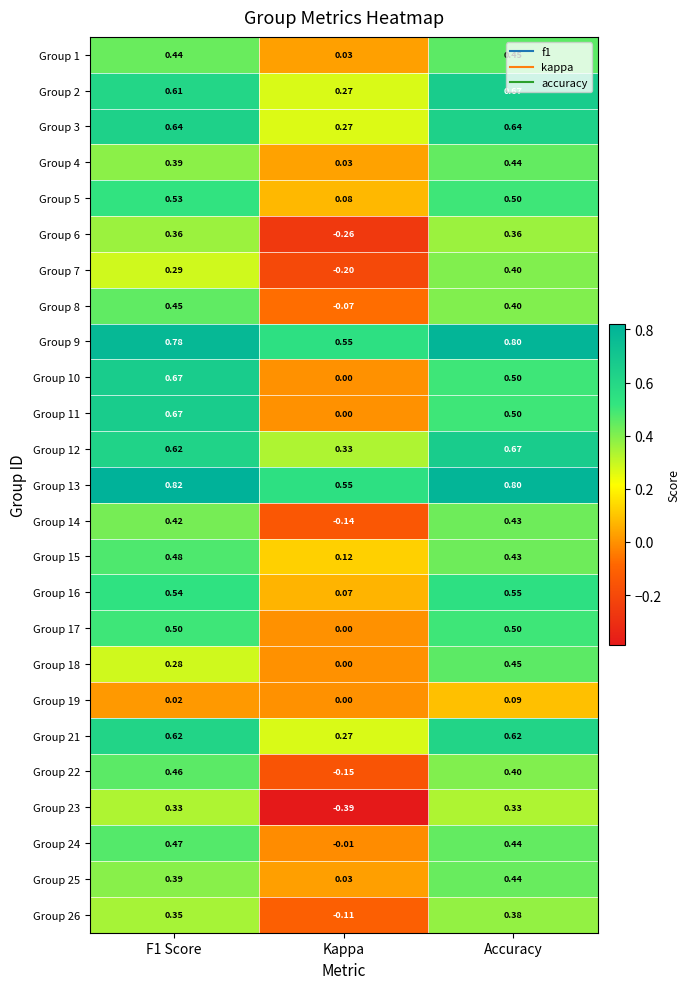

Which series has the largest range (max minus min)?

Group 23